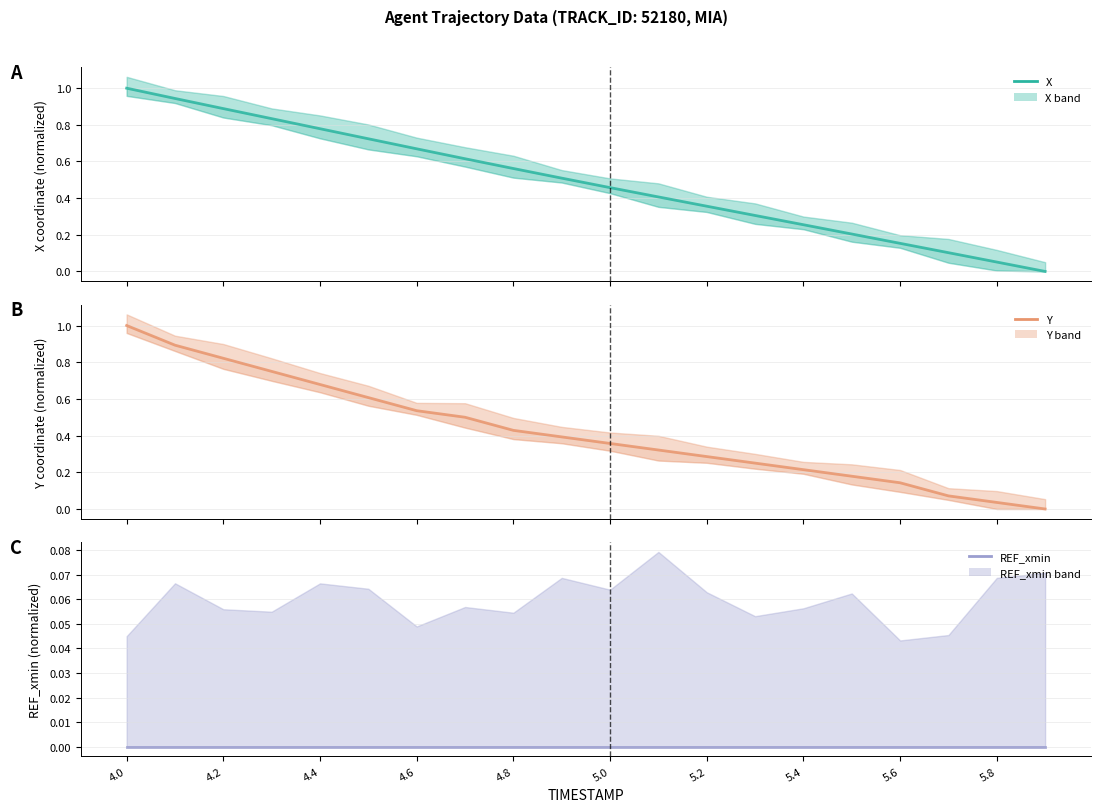

Which series has the largest total across all categories?

X